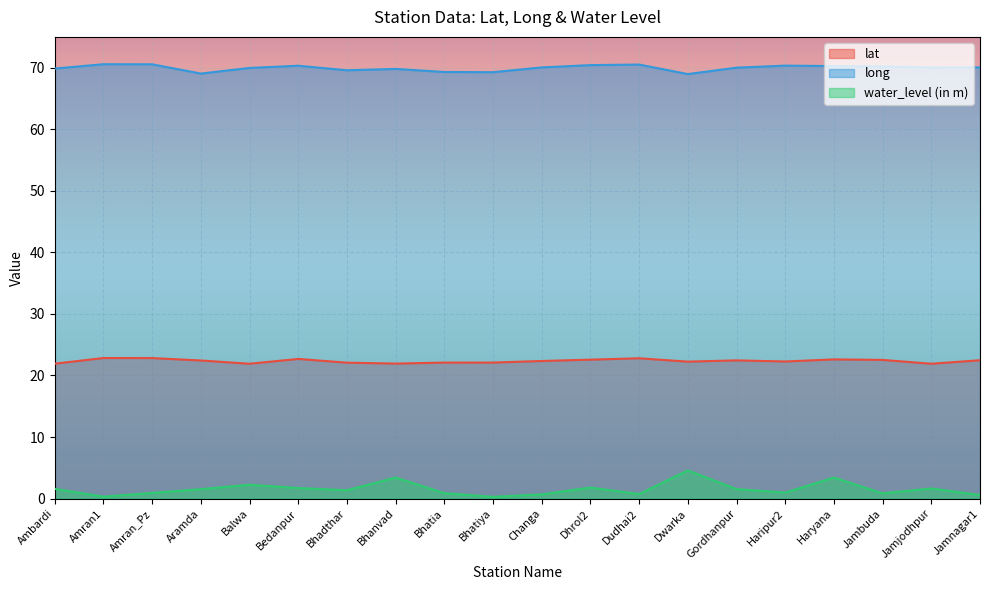

Reading right to left, what are all the values shown in this chart?

lat: 22.5	21.9	22.5	22.6	22.3	22.4	22.2	22.8	22.6	22.4	22.1	22.1	21.9	22.1	22.7	21.9	22.4	22.8	22.8	21.9
long: 70.0	70.0	70.2	70.3	70.3	70.0	69.0	70.5	70.4	70.0	69.3	69.3	69.8	69.6	70.3	70.0	69.0	70.5	70.6	69.9
water_level (in m): 0.6	1.6	0.8	3.4	1.0	1.5	4.6	0.7	1.8	0.7	0.3	0.9	3.4	1.4	1.7	2.2	1.5	0.9	0.3	1.6